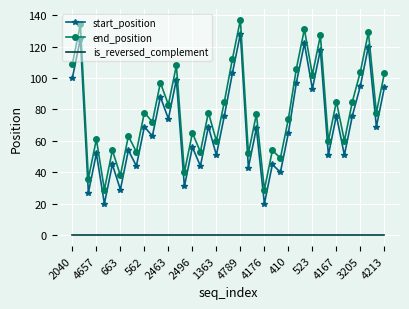

Which series has the largest total across all categories?

end_position